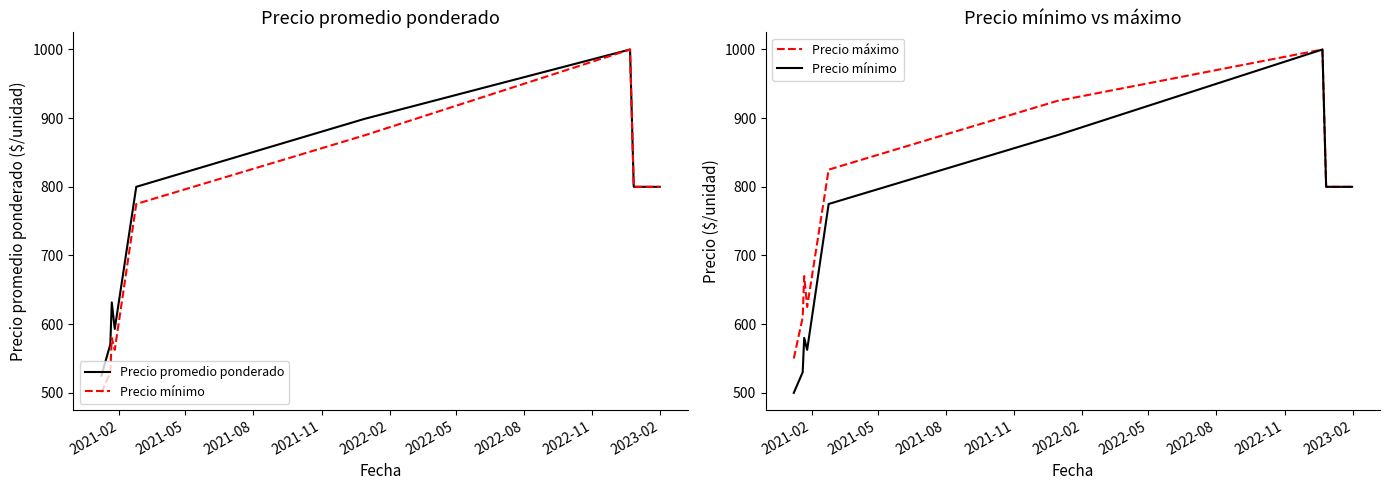

True or false: Precio promedio ponderado and Precio máximo intersect in this chart.

False